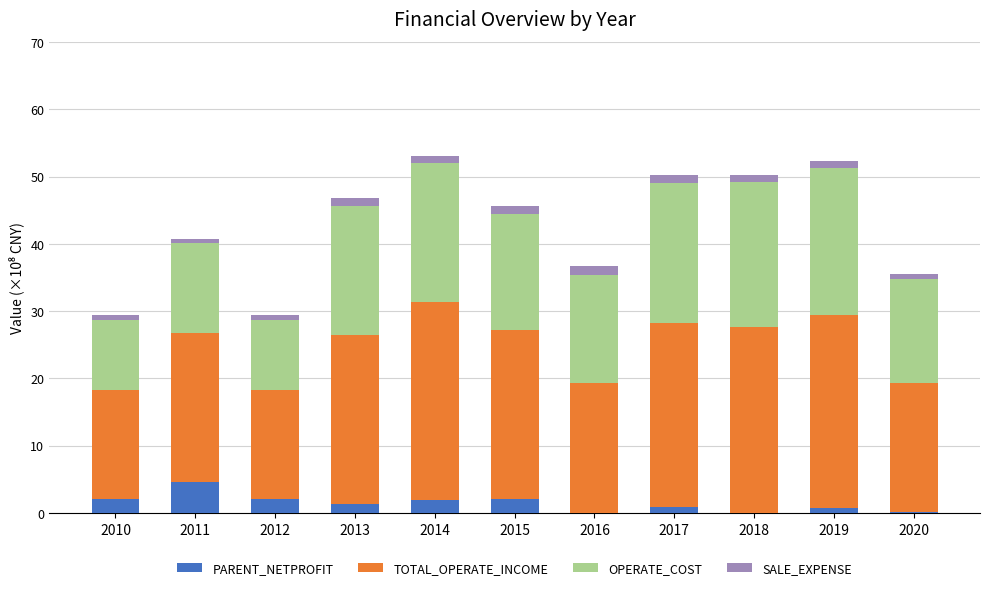

Are the bars grouped side by side (vs. stacked)?

No